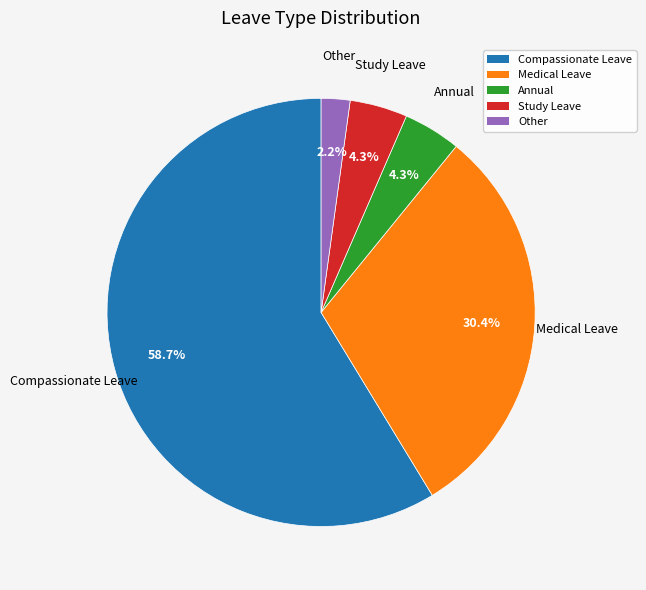

Which slice is the largest?

Compassionate Leave